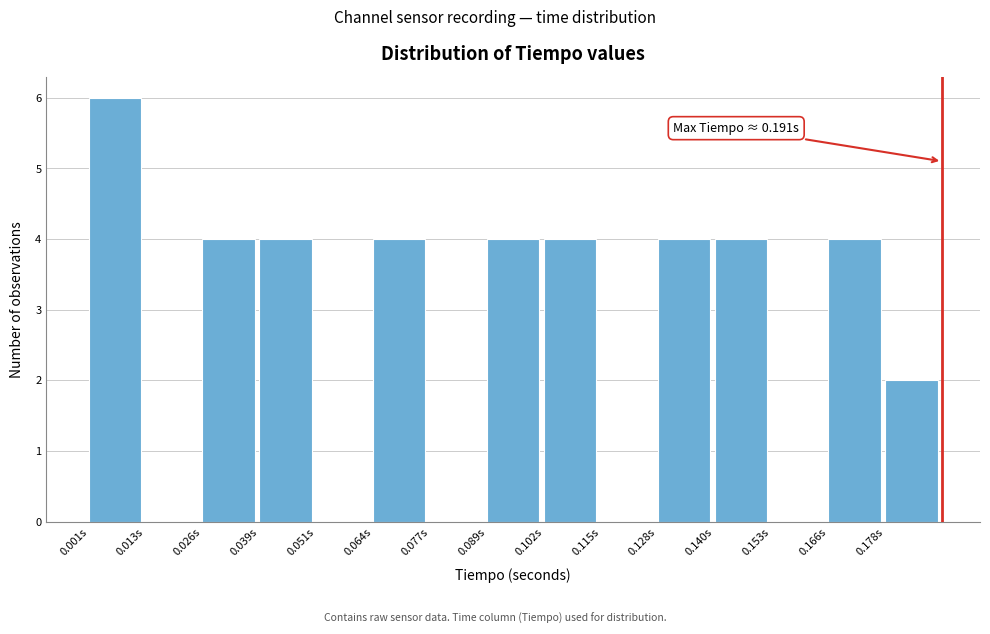

Over which range of the x-axis is the bar tallest?

0.000 to 0.014